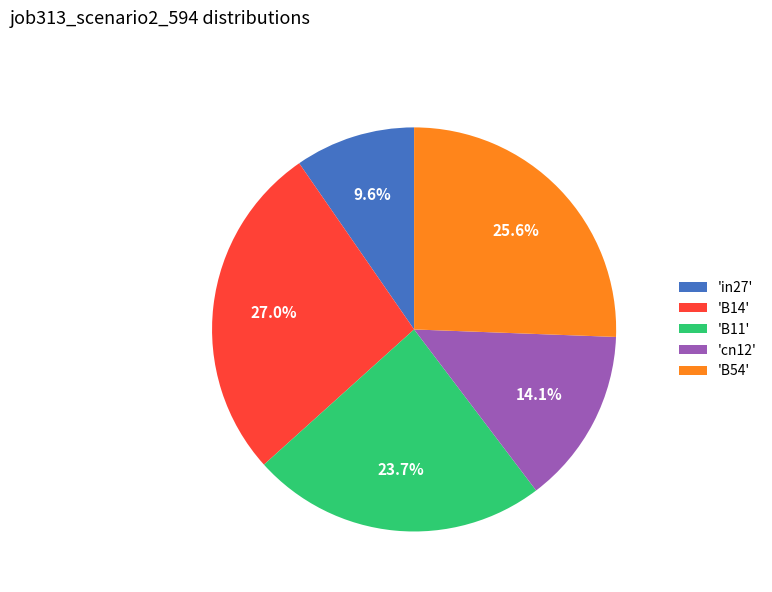

Between 'B54' and 'B11', which is larger?

'B54'